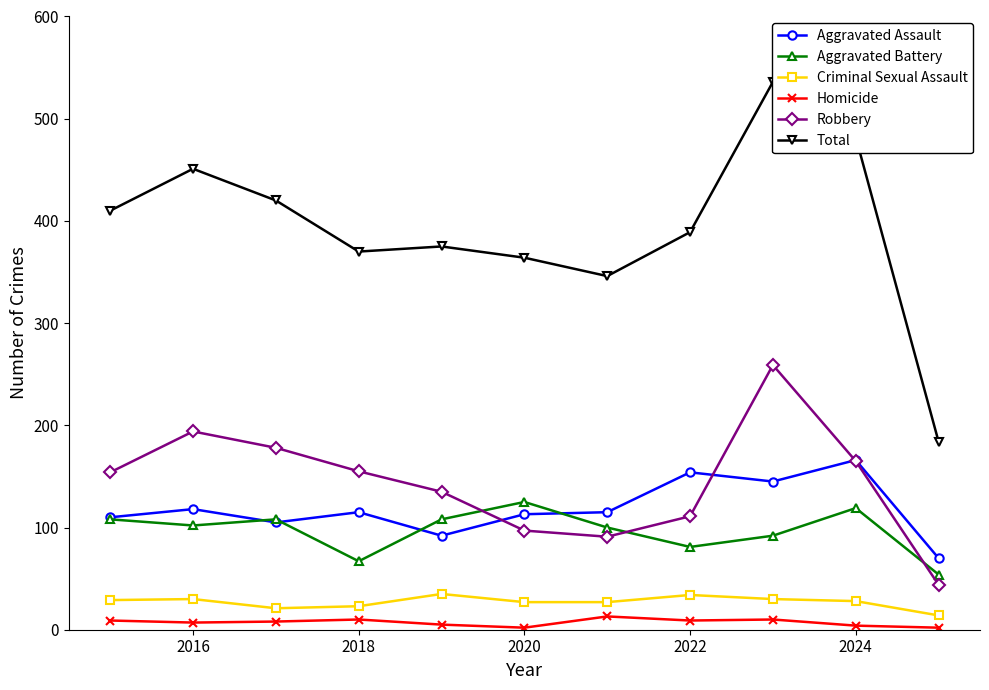

True or false: Homicide has more than 0 interior local peaks.

True